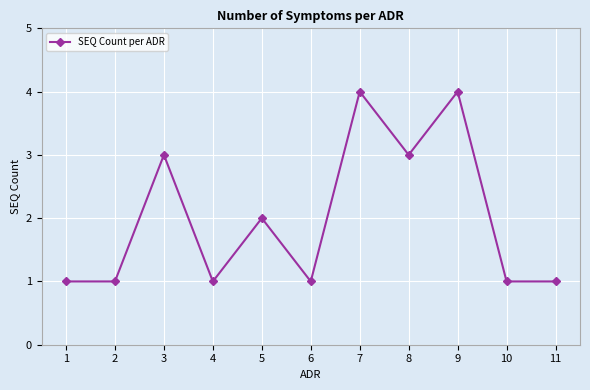

What is the sum of all values?

22